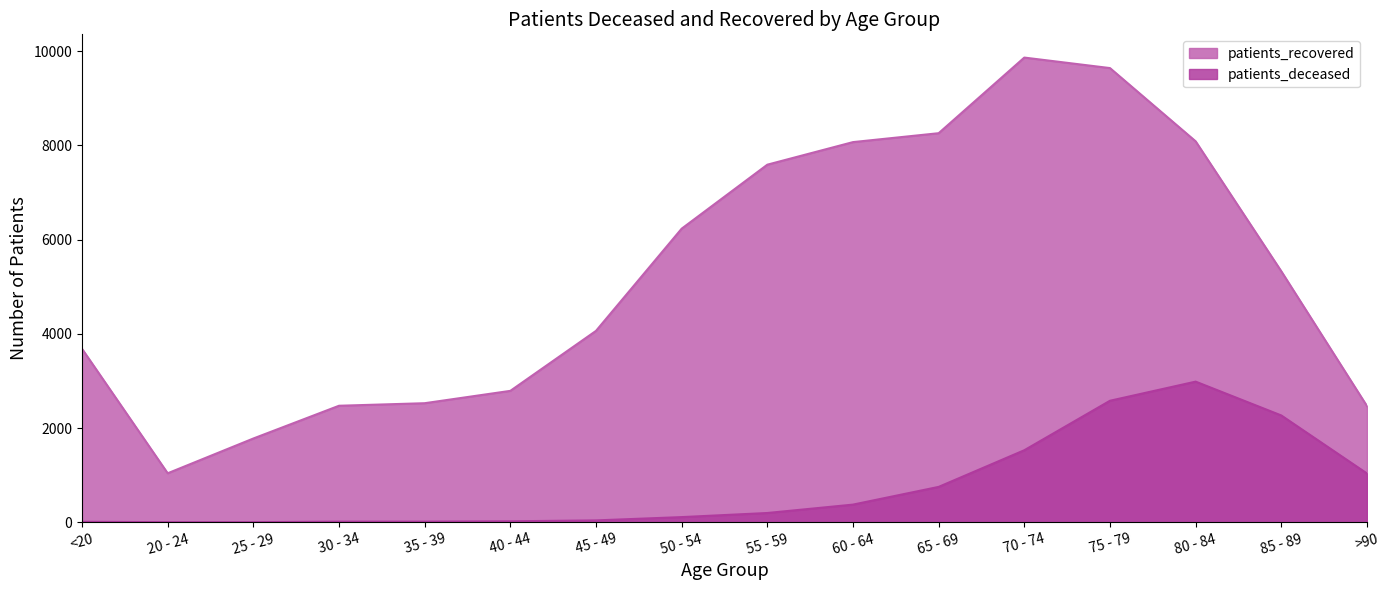

What is the total value across all series at 20 - 24?

1044